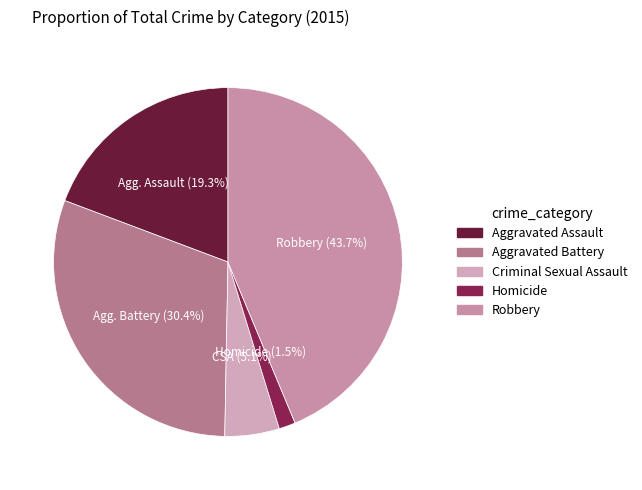

What percentage is the Homicide slice, to the nearest percent?

2%